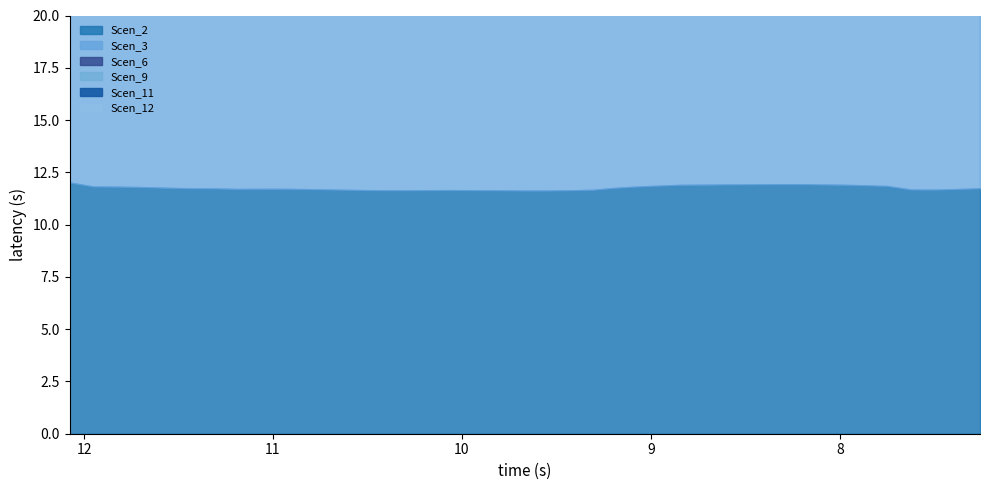

How many lines are shown in the chart?

6